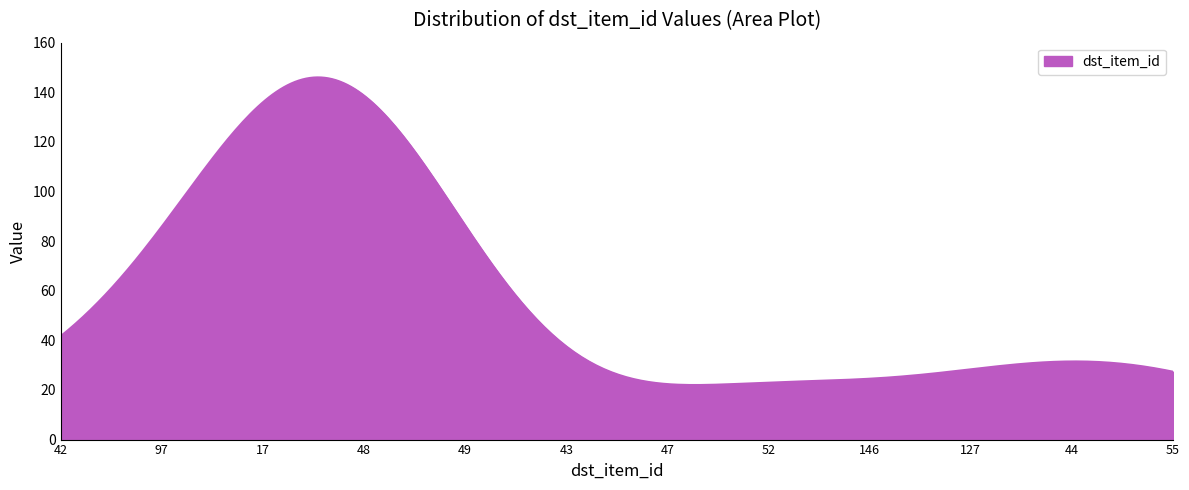

What is the maximum value shown in the chart?

146.0